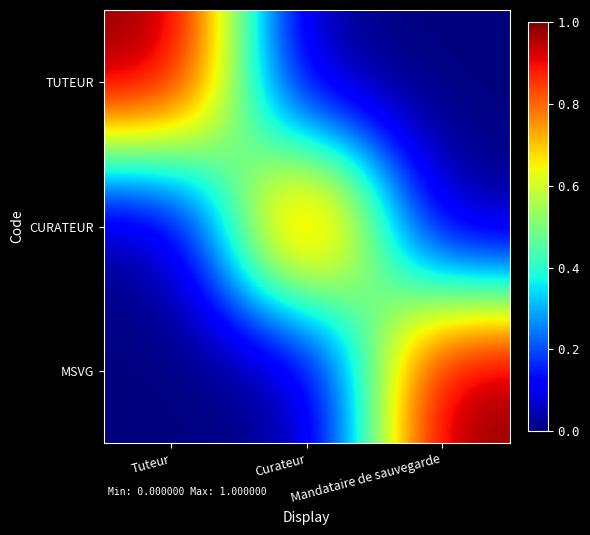

Which series has the largest range (max minus min)?

TUTEUR